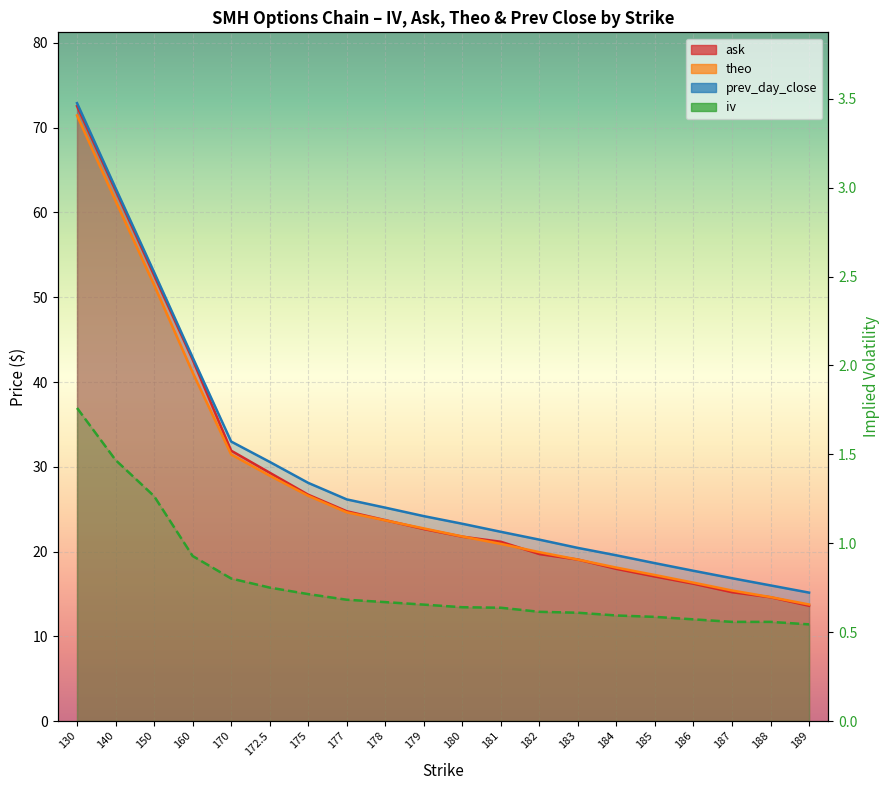

Reading left to right, what are all the values shown in this chart?

1.8	1.5	1.3	0.9	0.8	0.8	0.7	0.7	0.7	0.7	0.6	0.6	0.6	0.6	0.6	0.6	0.6	0.6	0.6	0.5